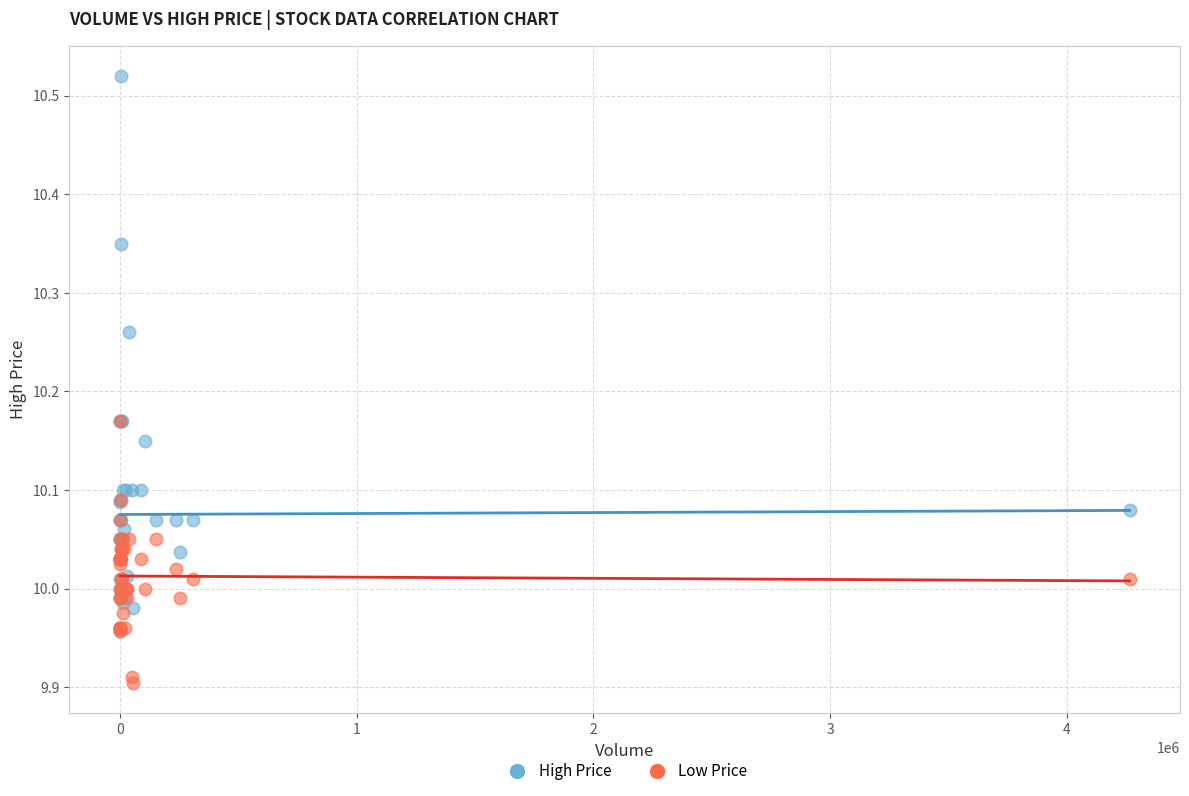

Which series reaches the minimum Y coordinate?

Low Price